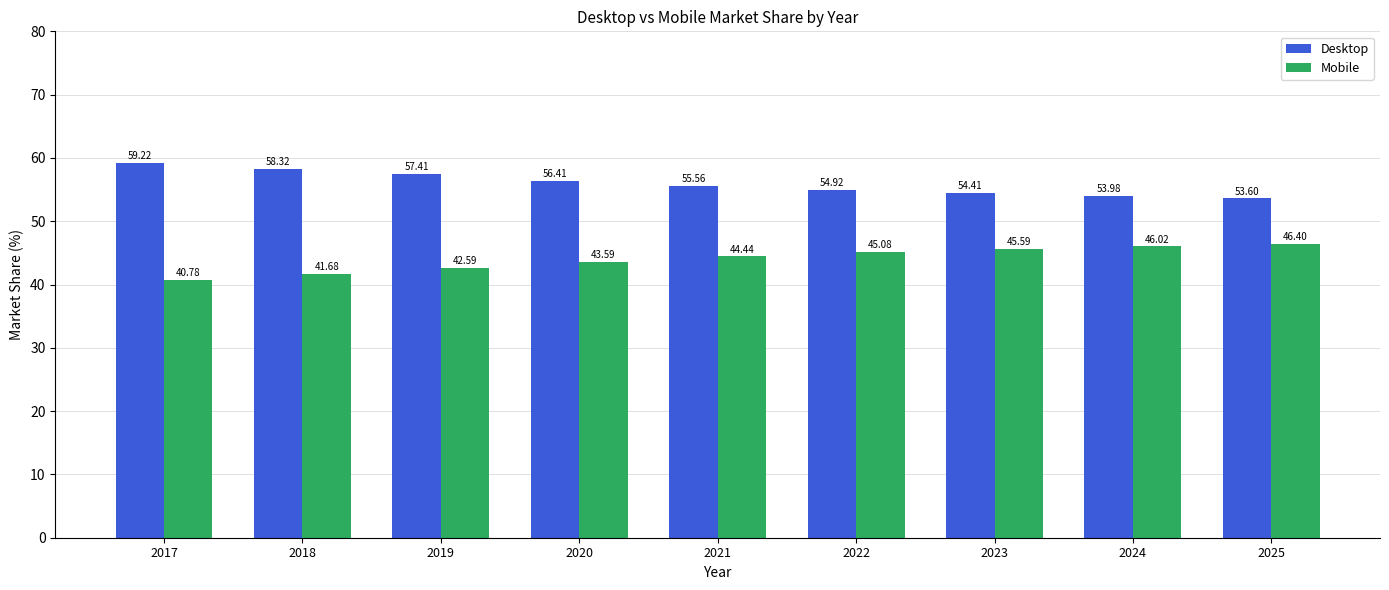

True or false: Desktop has a value of 59.2 at 2017.

True